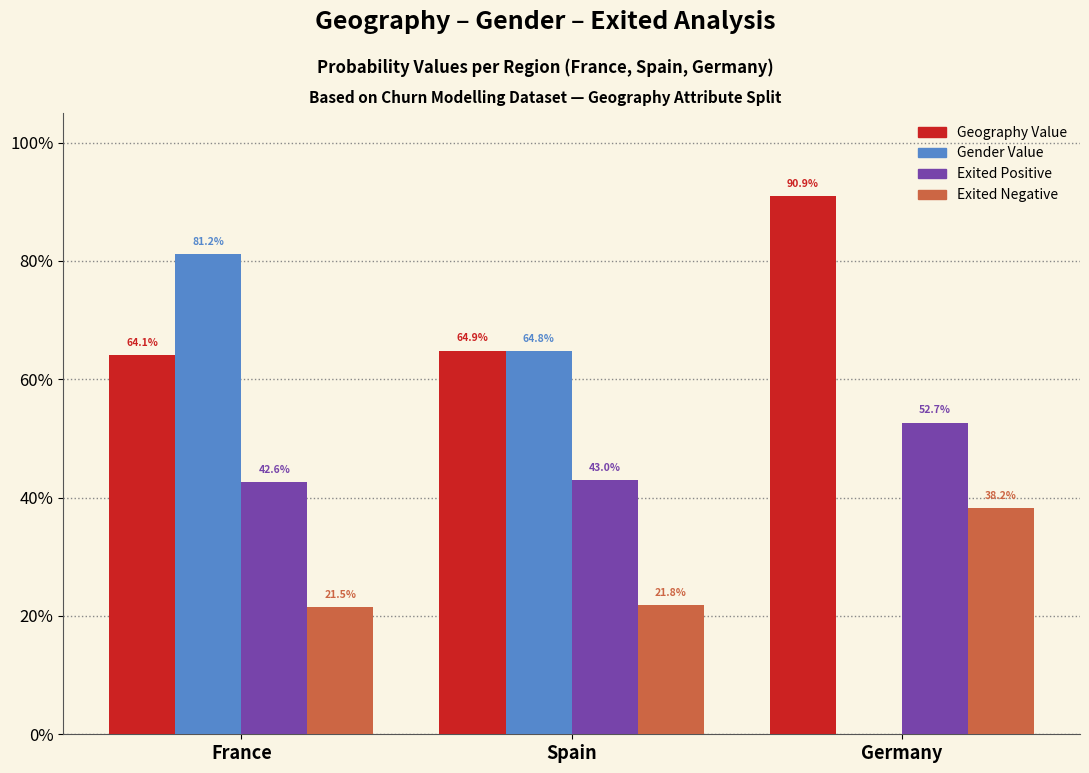

The Exited Negative series shows 0.1 at Spain. True or false?

False